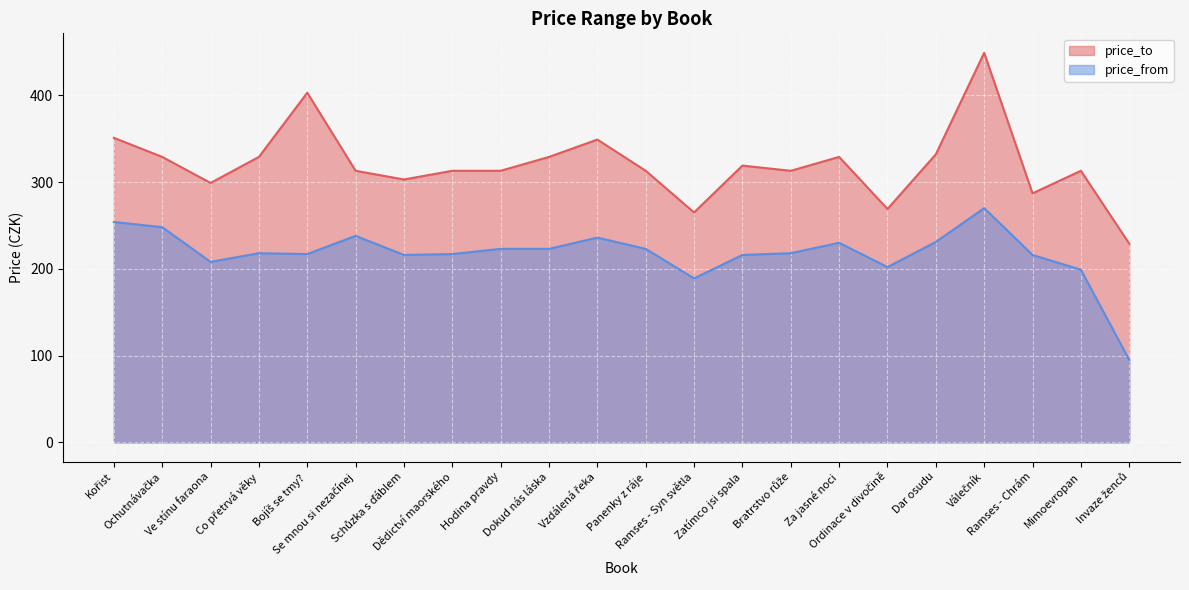

What is the difference between the second highest and second lowest values in the price_to series?

138